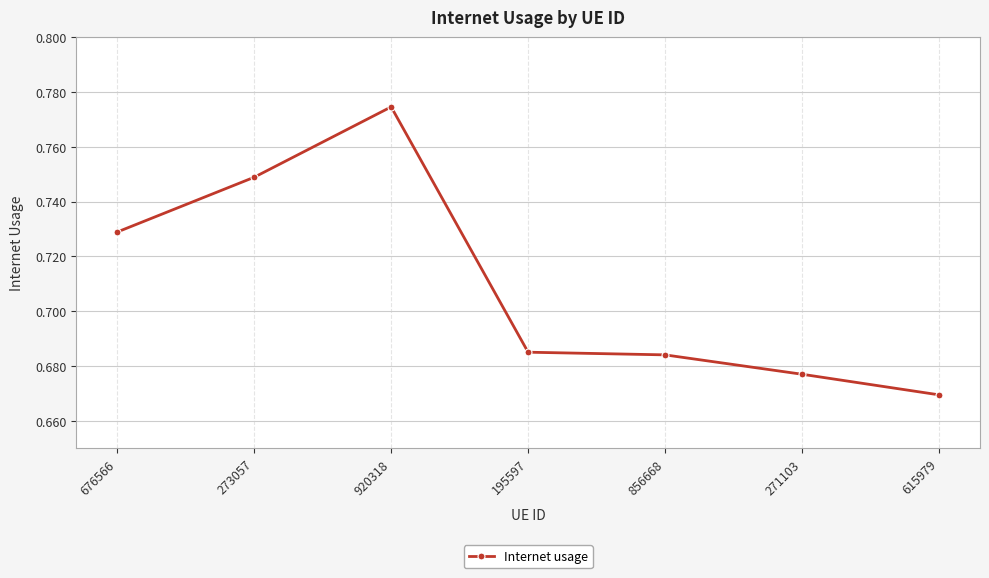

At which category does the data reach its first local peak?

920318